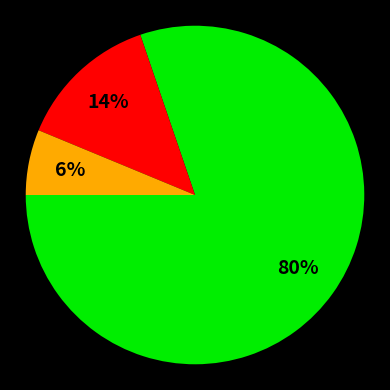

To the nearest percent, what is the difference between the largest and smallest slice percentages?

74%